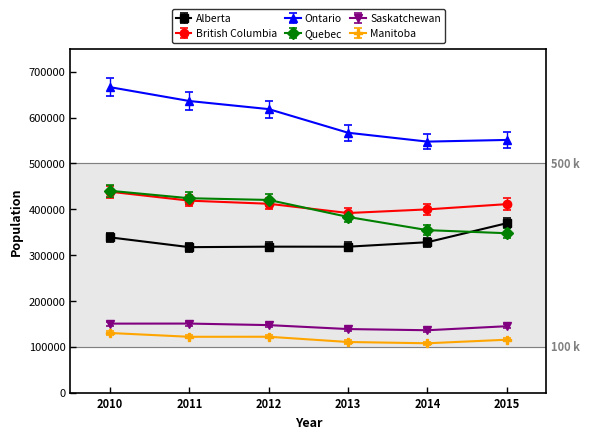

True or false: Alberta and Ontario intersect in this chart.

False